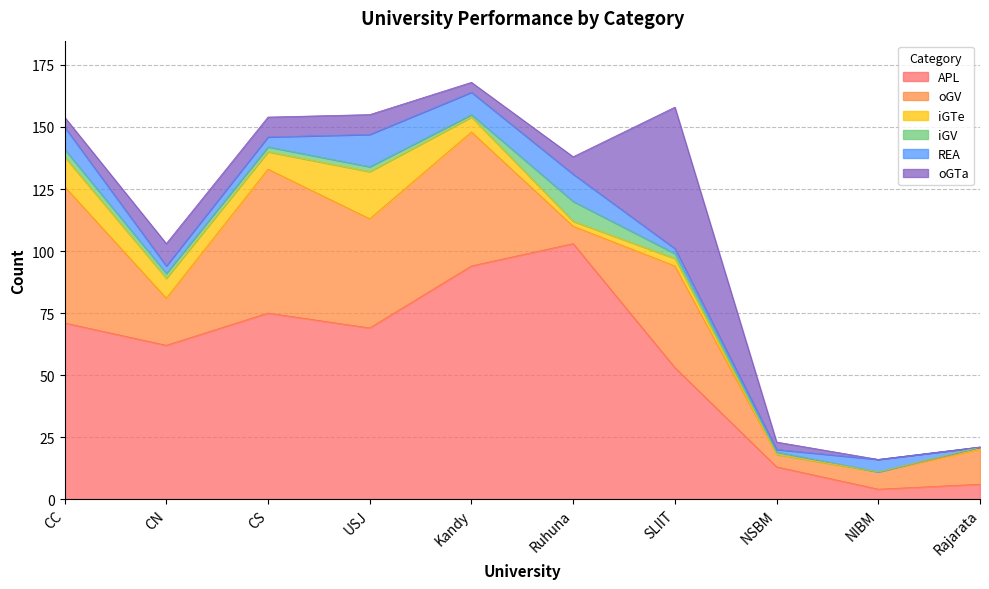

What position from the left is CS?

3